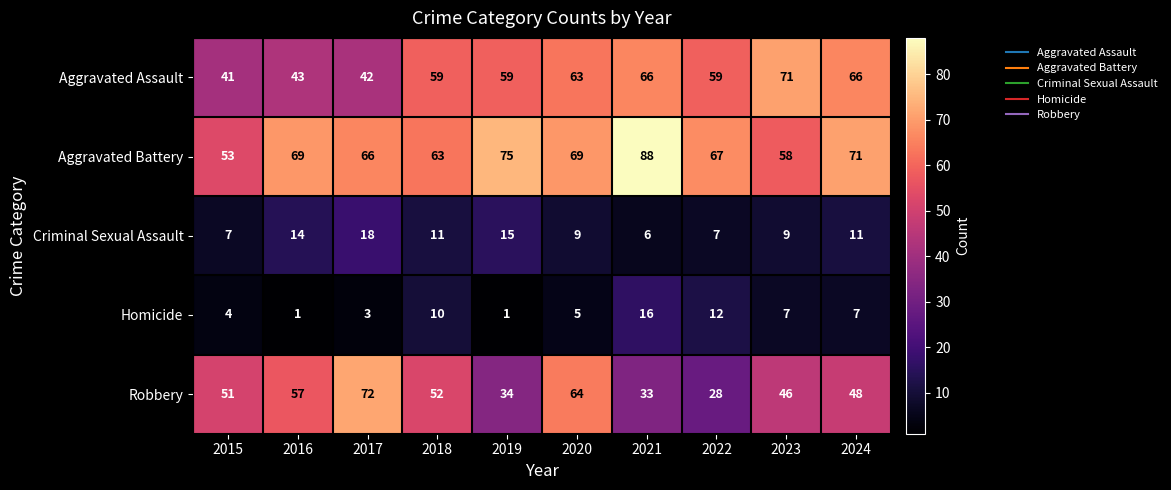

The Aggravated Battery series shows 88 at 2021. True or false?

True